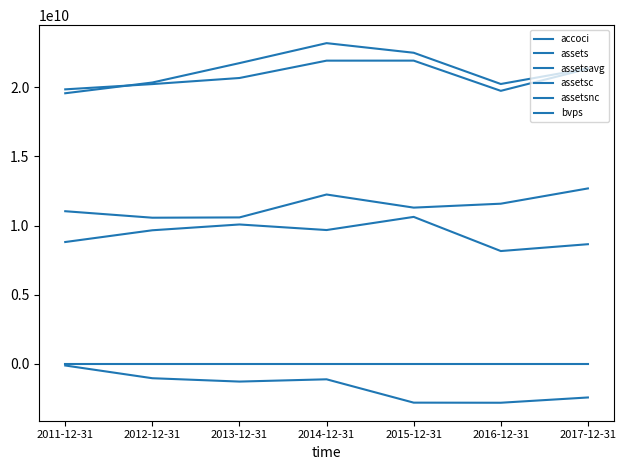

In bvps, how many points are higher than both neighbors (excluding endpoints)?

1